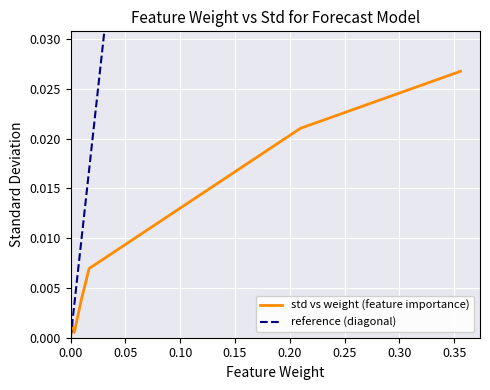

Does the chart display data point markers on the line(s)?

No